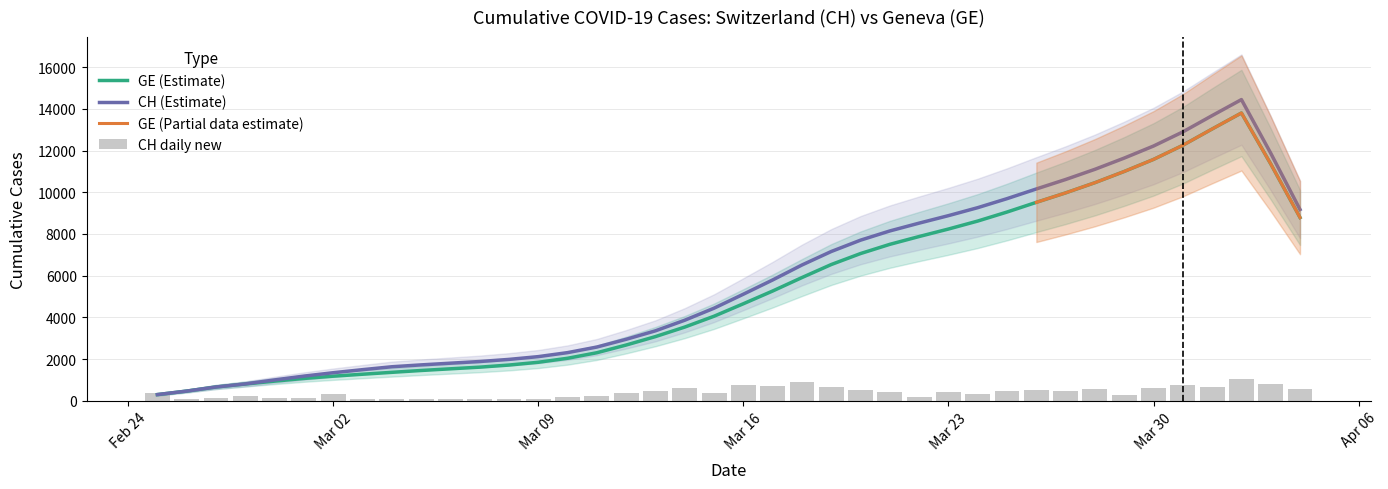

What is the label of the 2nd bar from the right?

2020-04-03